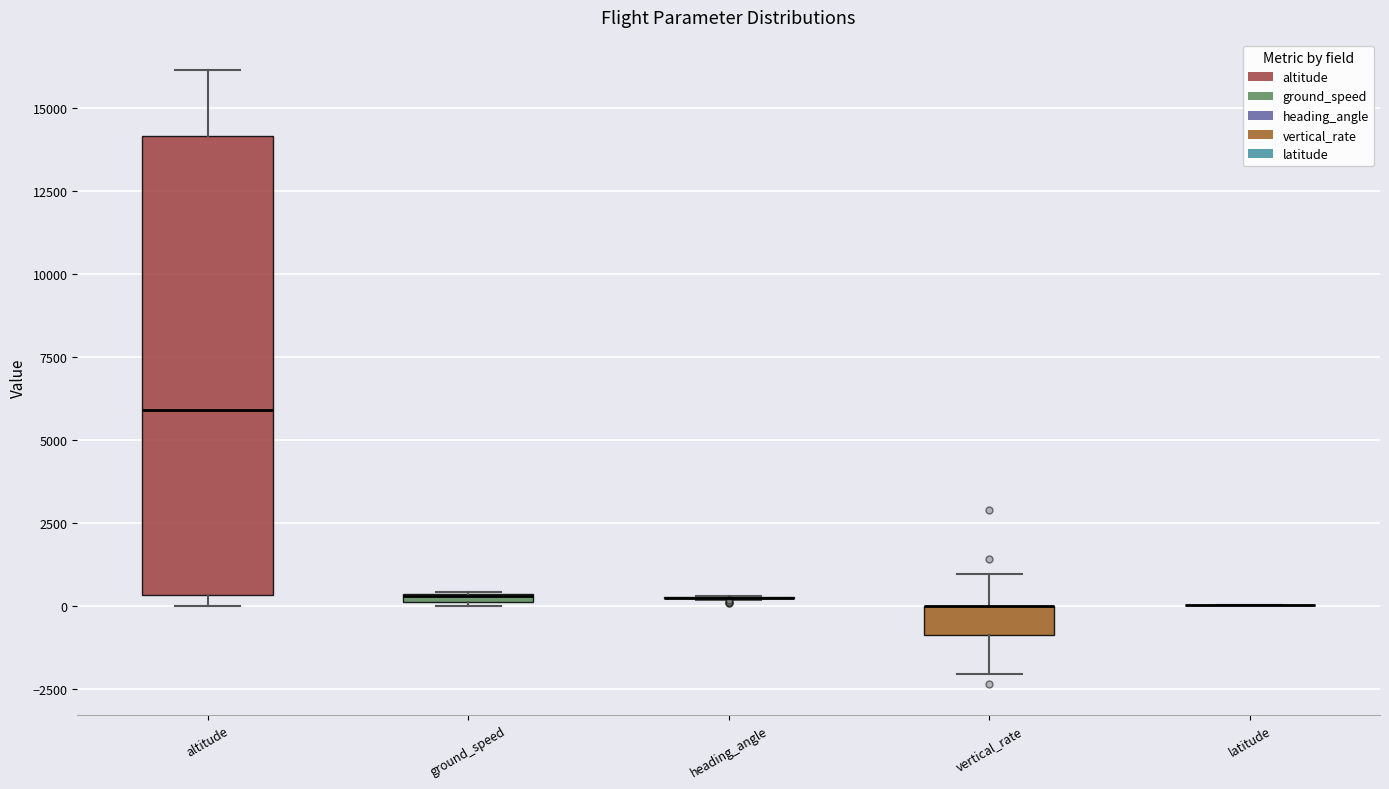

Which box is the tallest, from its lower edge to its upper edge?

altitude